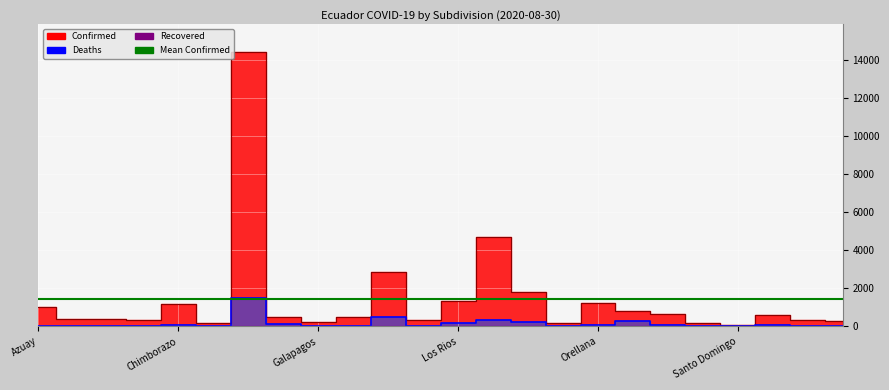

Where is the first local maximum for Deaths?

Canar